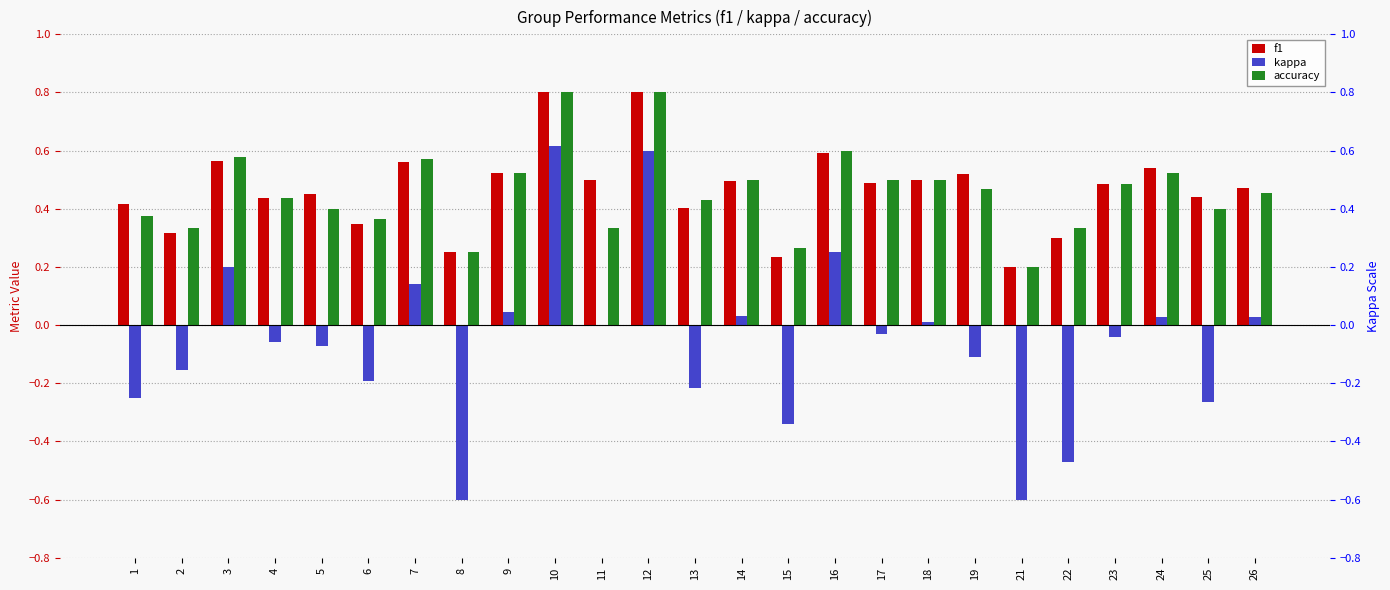

The f1 series shows 0.3 at 9. True or false?

False